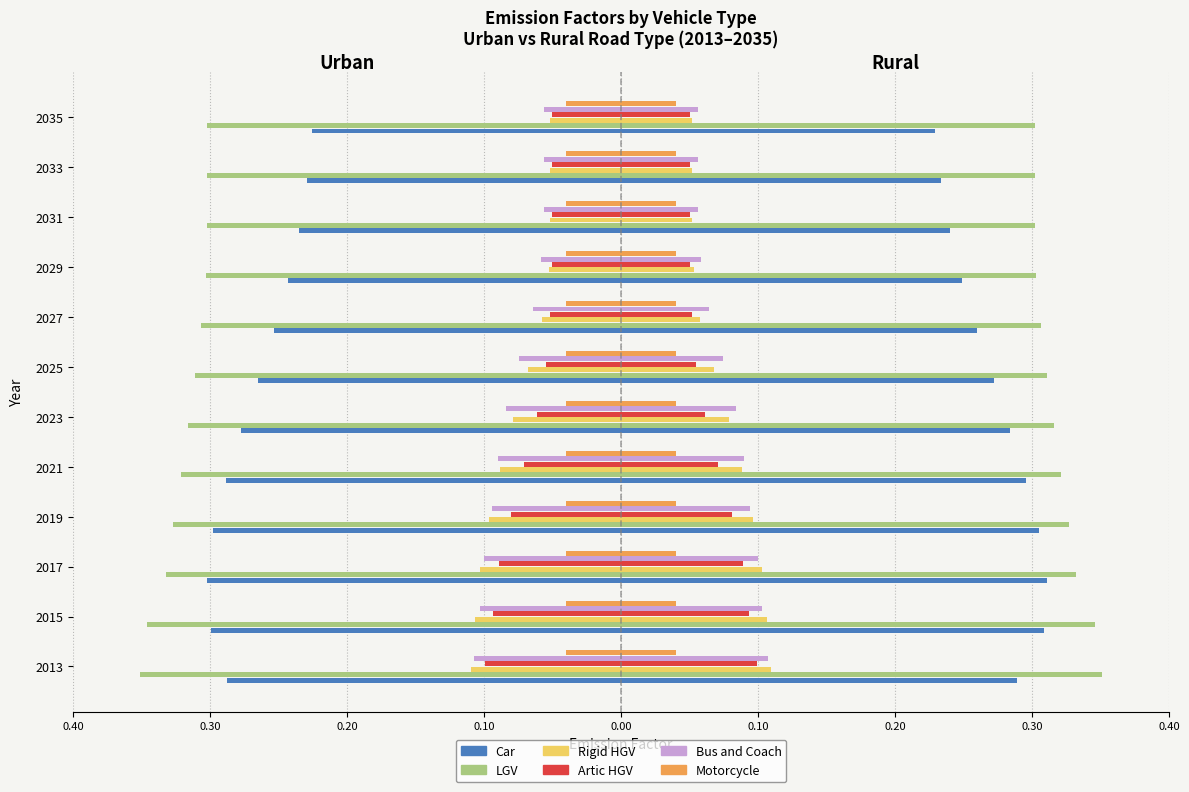

Which series has the widest spread of values?

Car